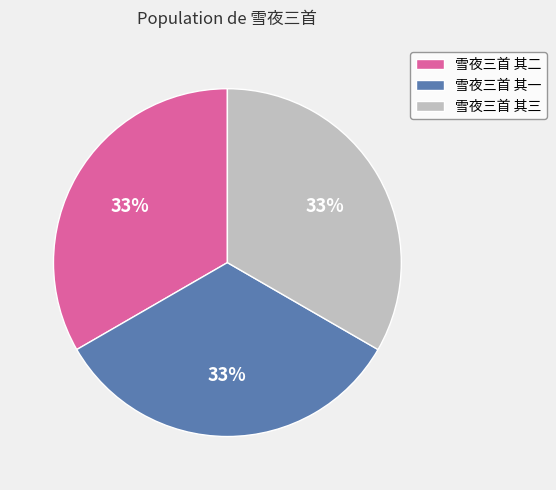

How many segments does this pie chart have?

3